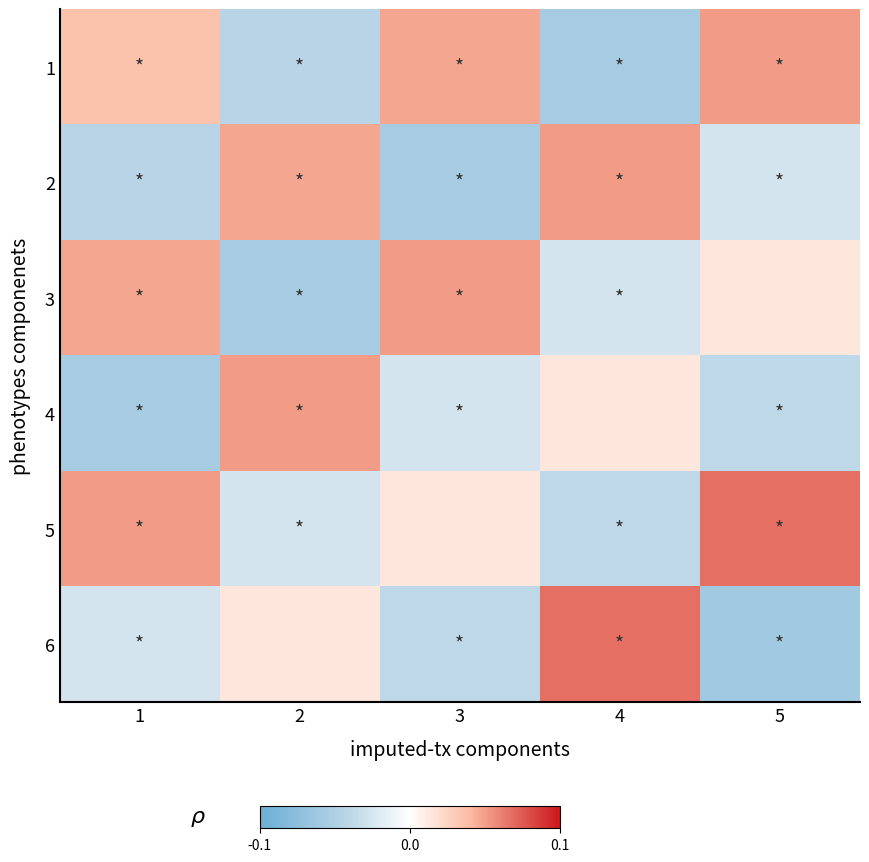

Count the number of categories in the chart.

5